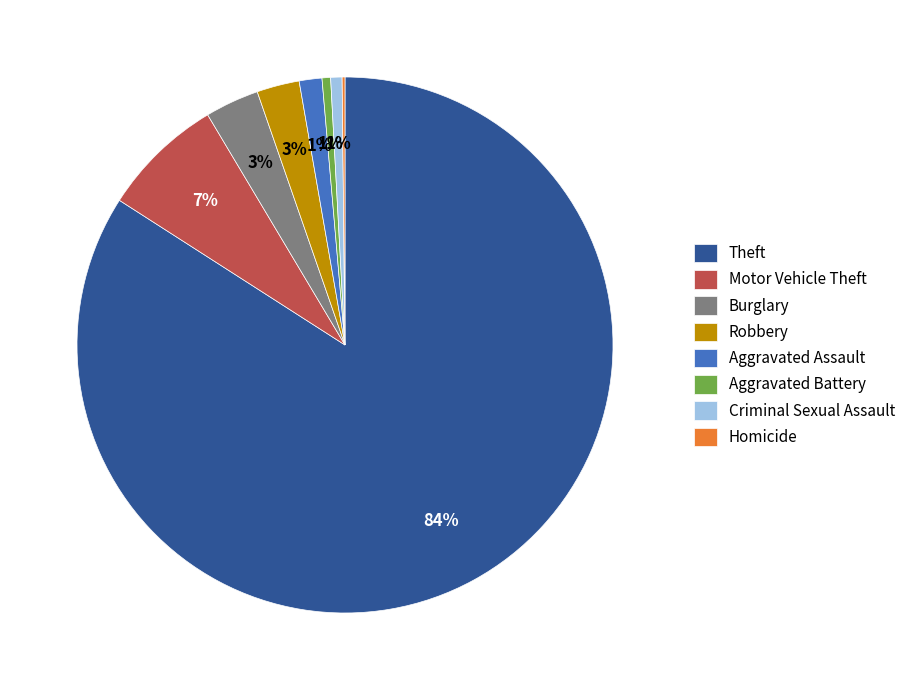

To the nearest percent, what portion does Motor Vehicle Theft represent?

7%